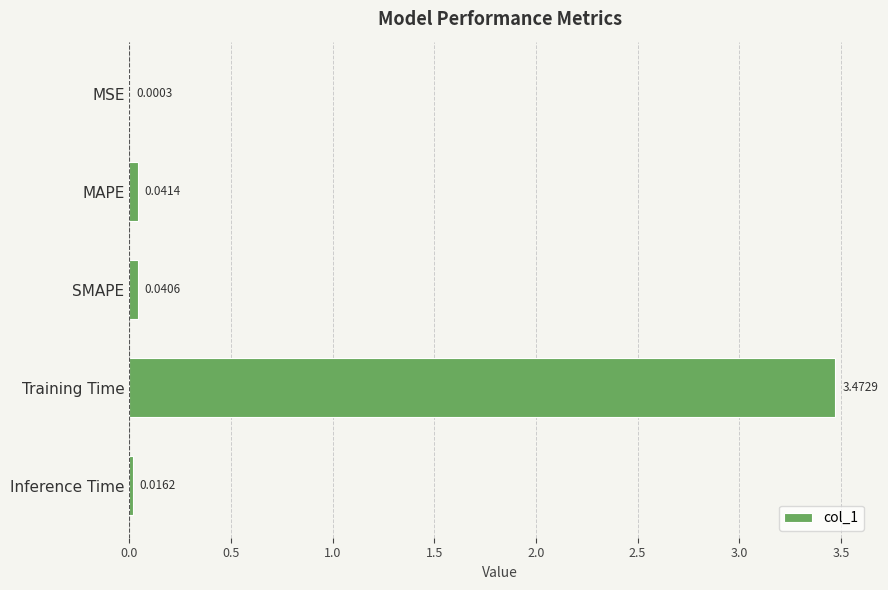

What is the sum of all values?

3.6